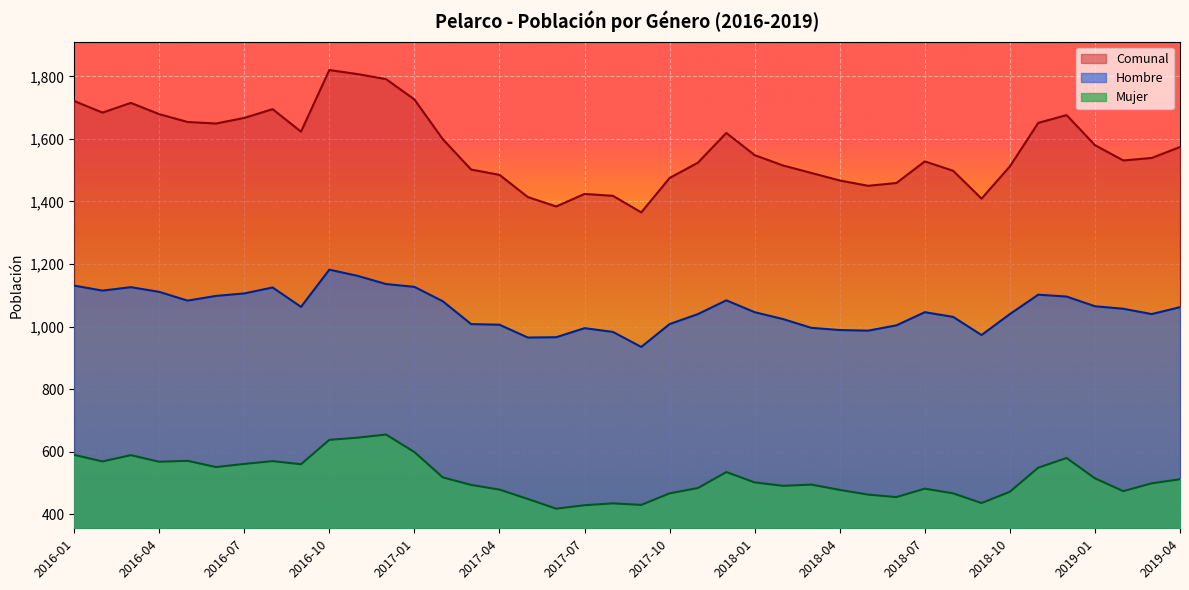

Does the chart display data point markers on the line(s)?

No